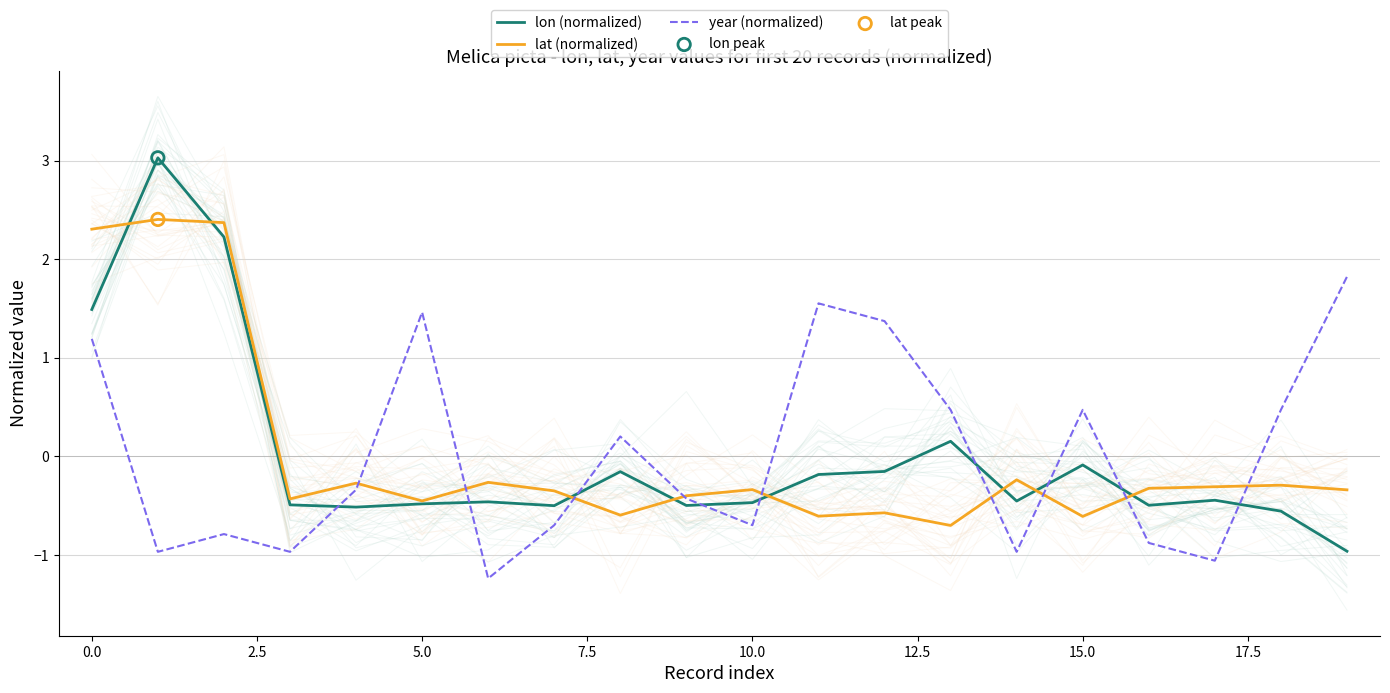

What is the highest value of the lon (normalized) series?

3.0